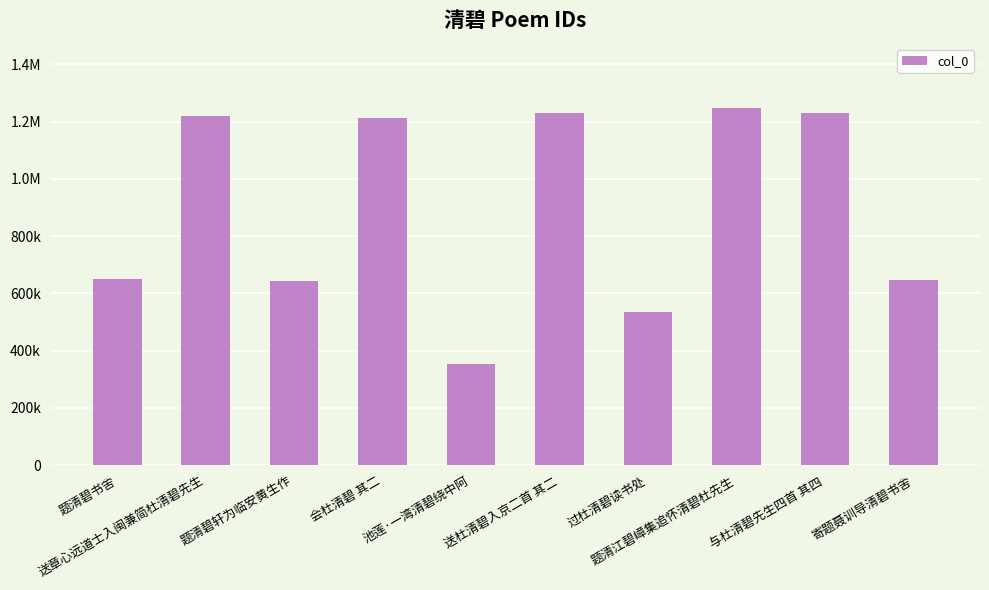

Are the bars horizontal?

No